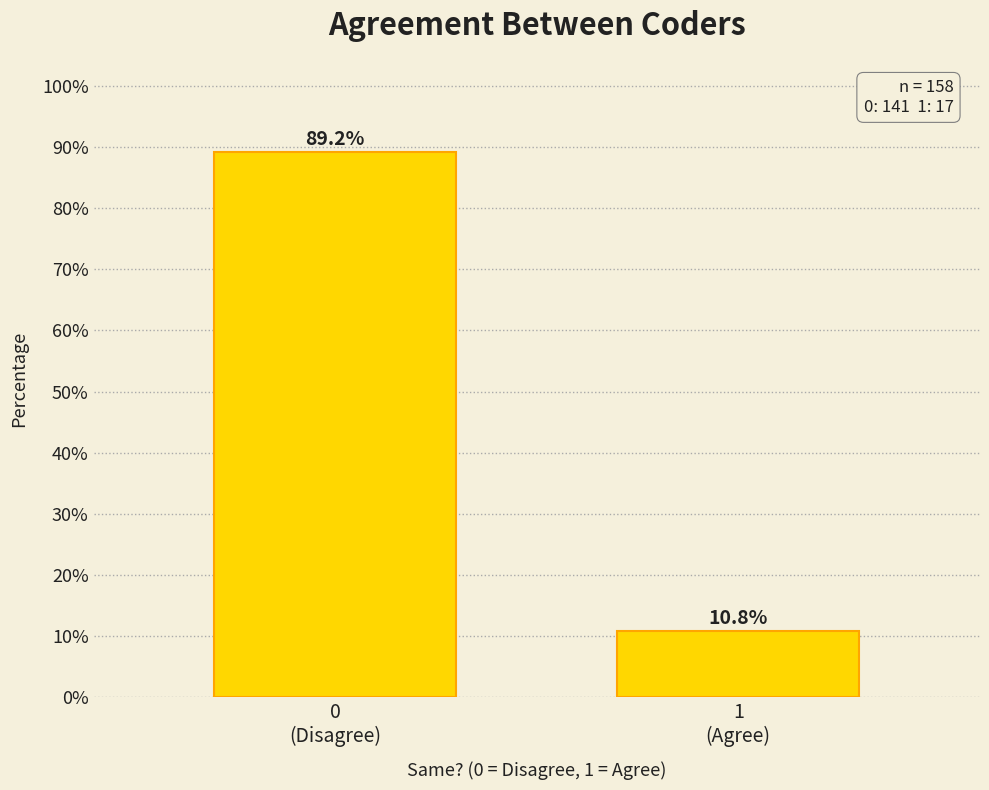

Reading left to right, what are all the values shown in this chart?

89.2	10.8